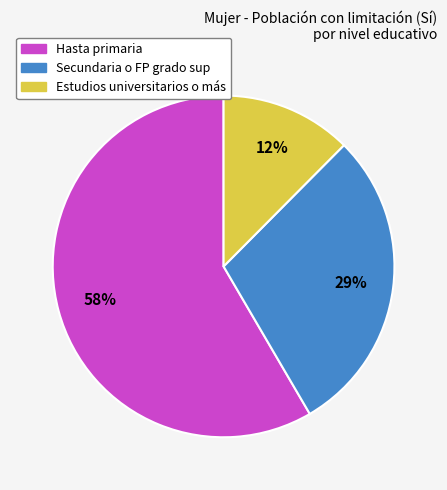

Is the sum of Secundaria o FP grado sup and Hasta primaria greater than half?

Yes